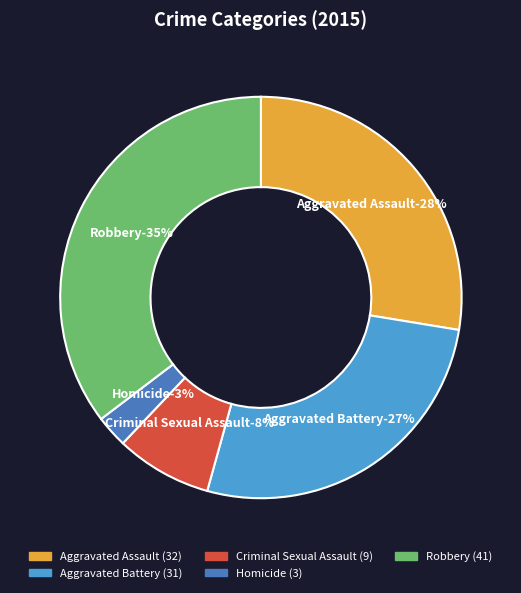

Count the number of slices in the pie.

5